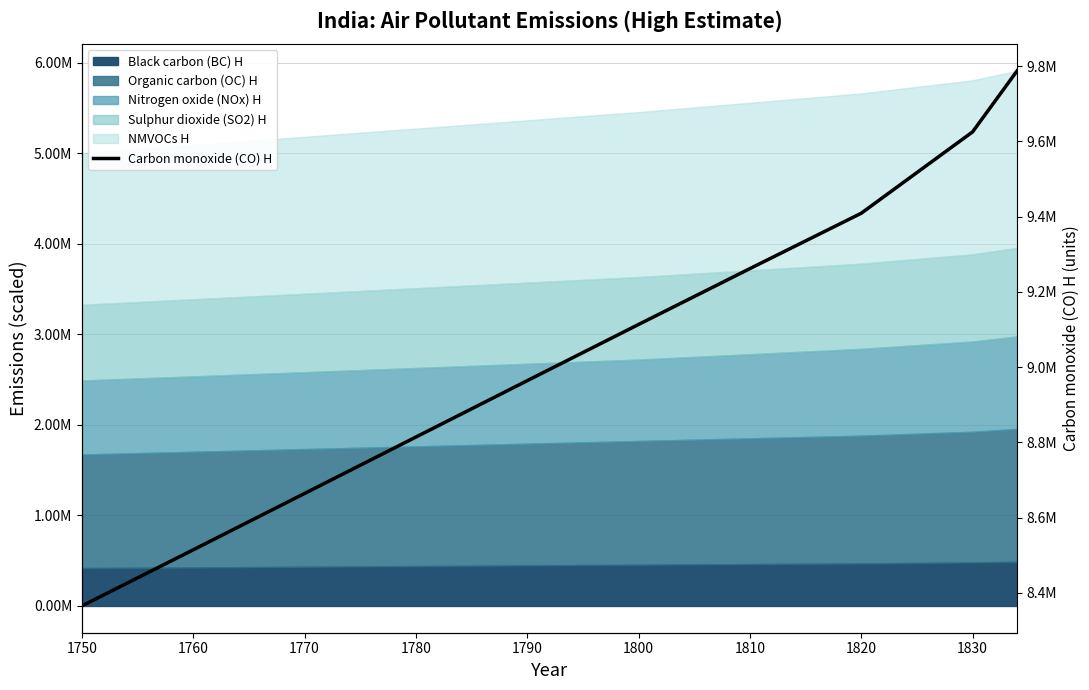

Which has a higher value, 1830 or 1770?

1830